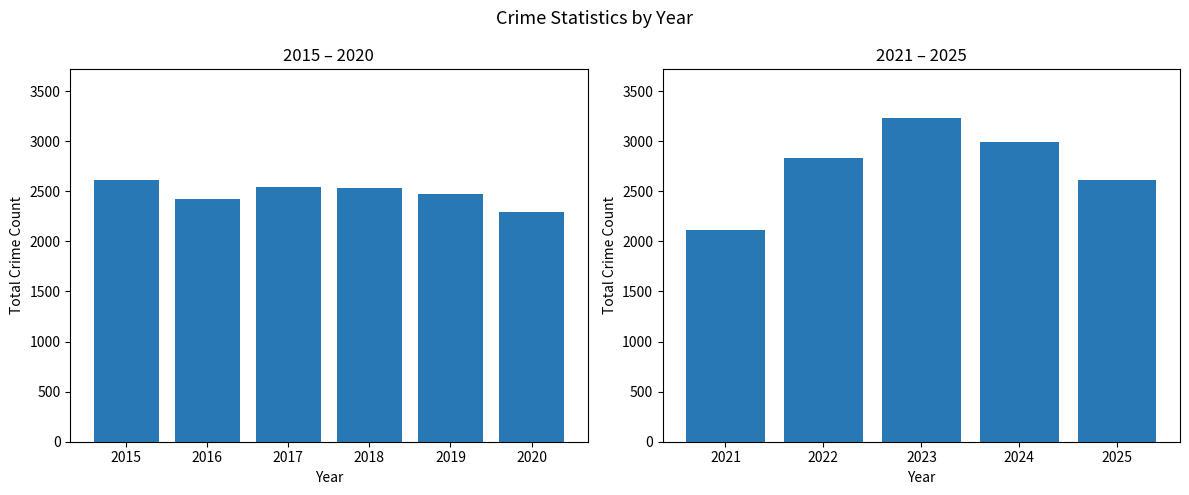

Count the number of values greater than 2829.

2